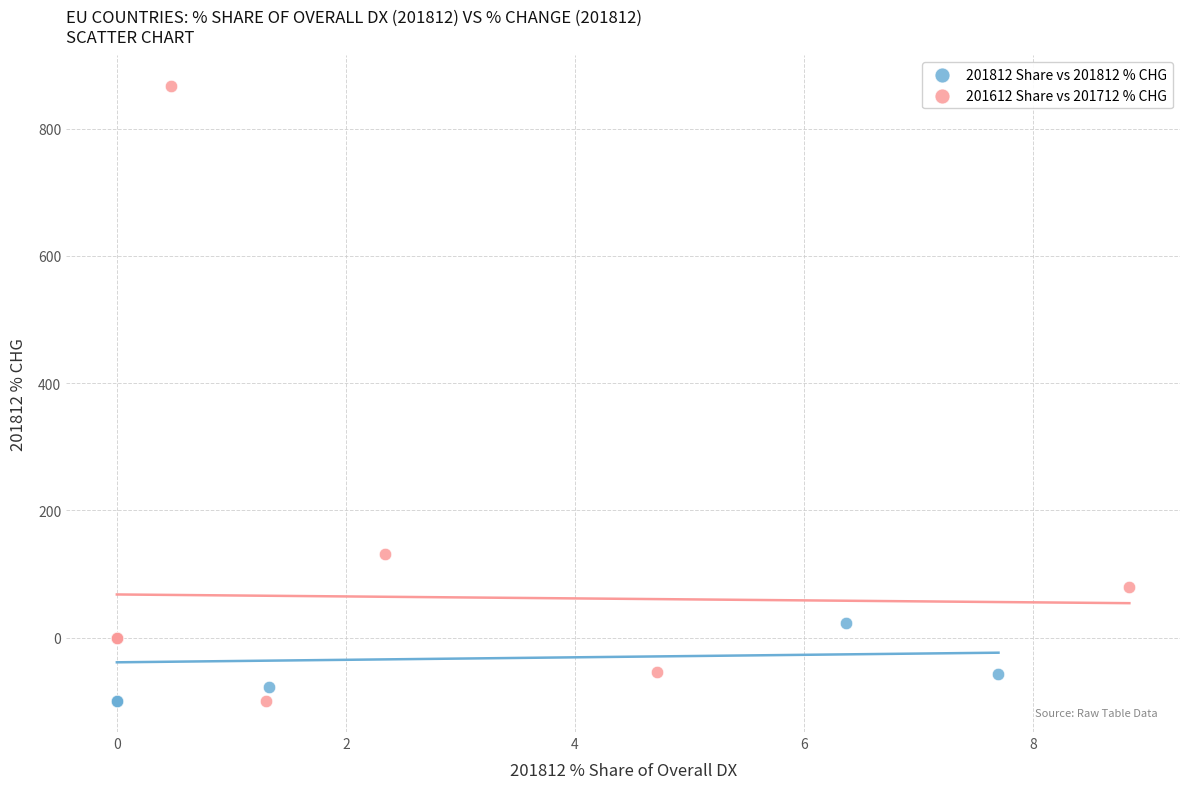

Which series contains the highest Y value?

201612 Share vs 201712 % CHG